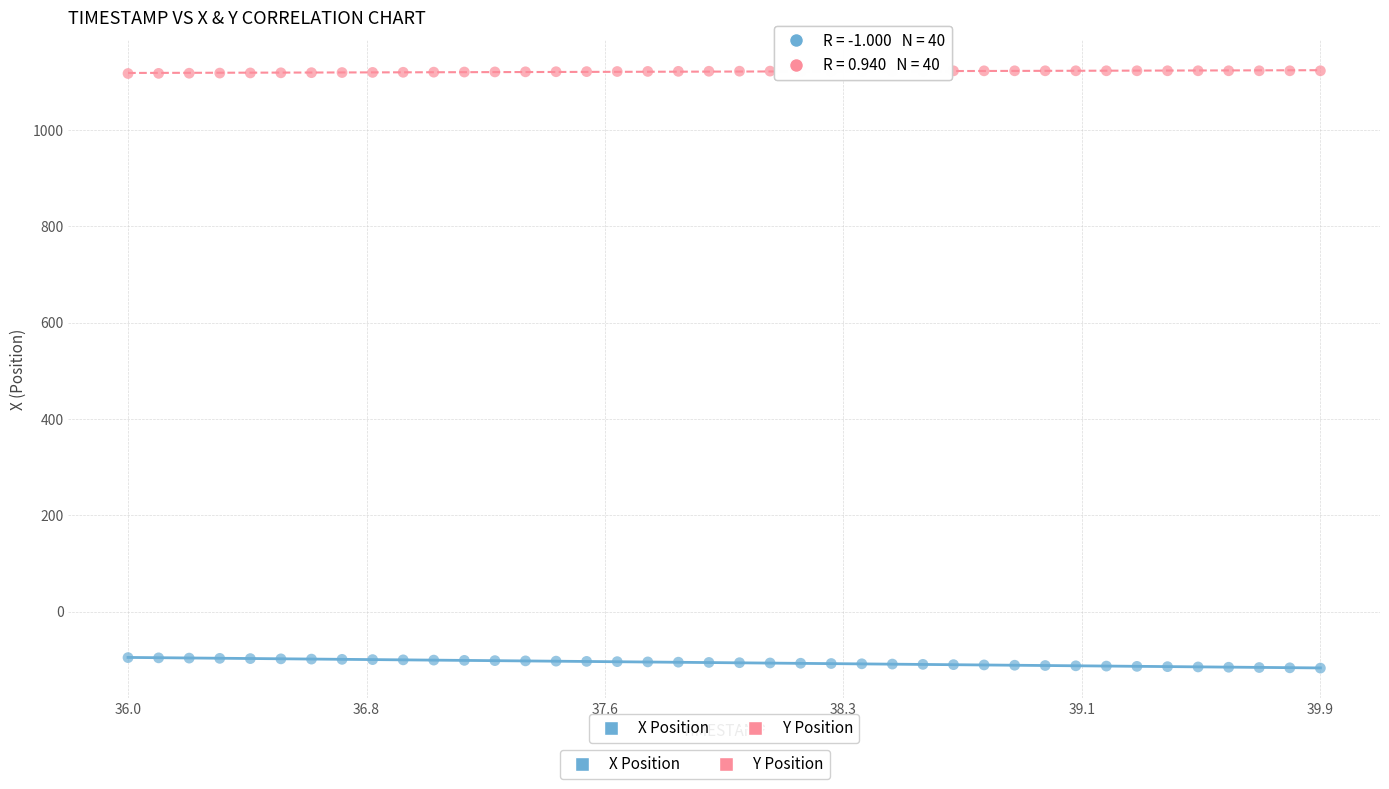

What is the X range (max minus min) for the scatter plot?

3.9